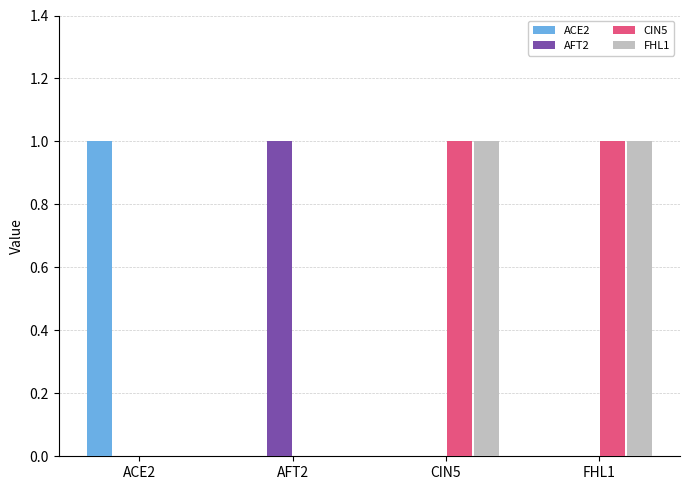

Is it true that ACE2 equals 0 at CIN5?

True